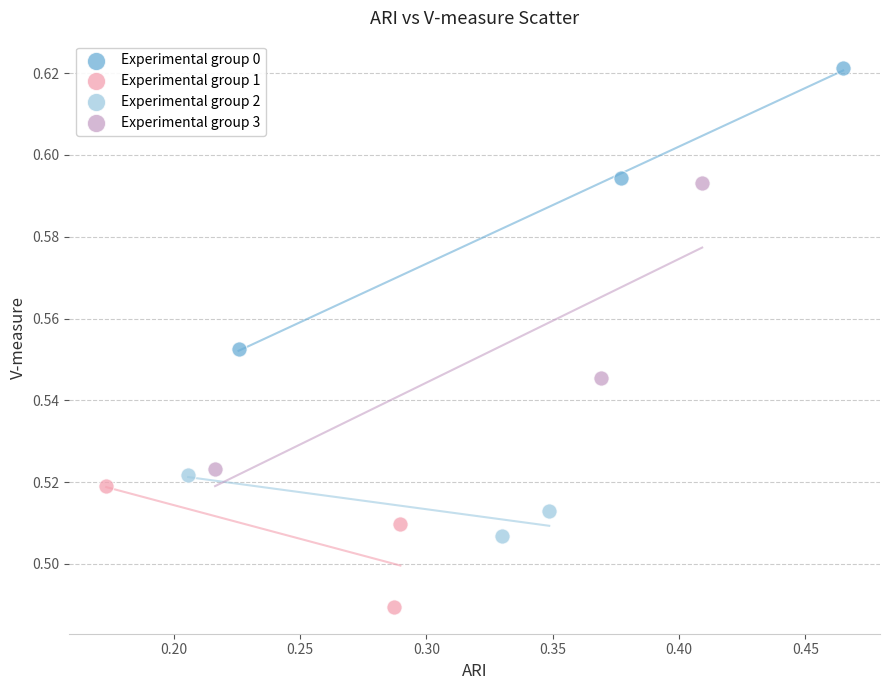

Which series reaches the maximum Y coordinate?

Experimental group 0